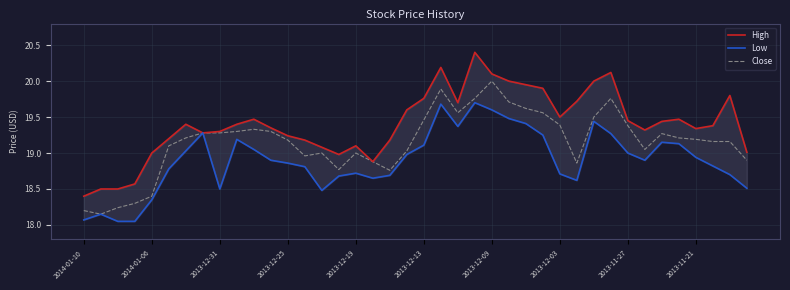

What is the average value of the High series?

19.4